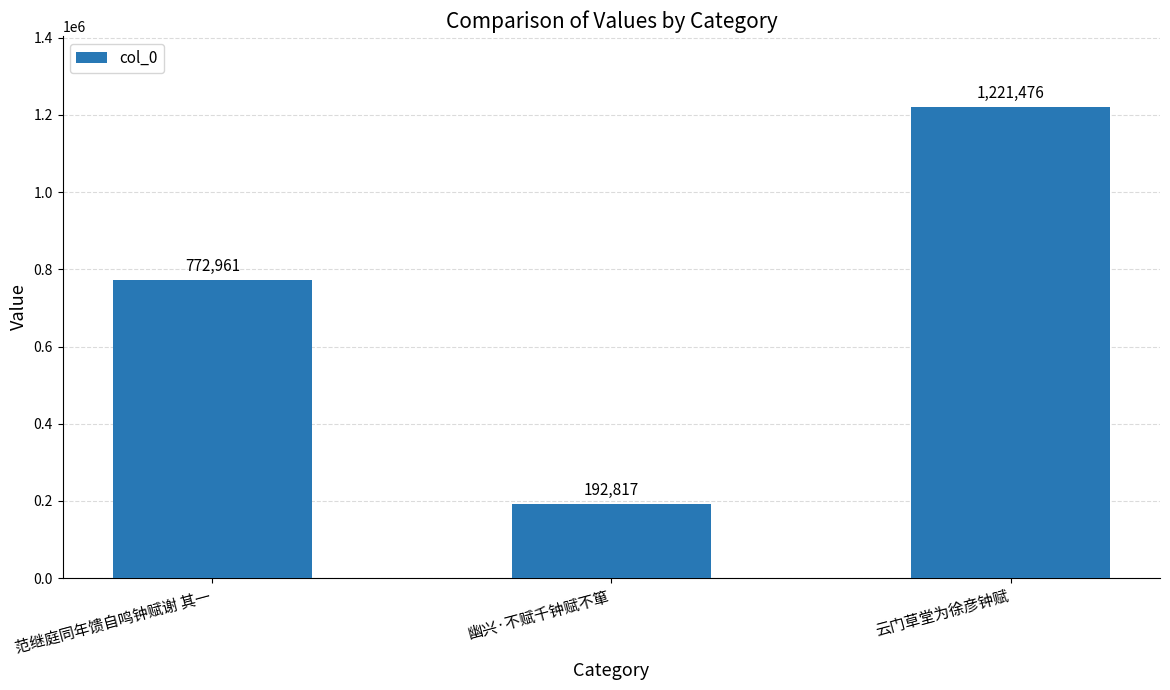

Reading left to right, what are all the values shown in this chart?

772961	192817	1221476